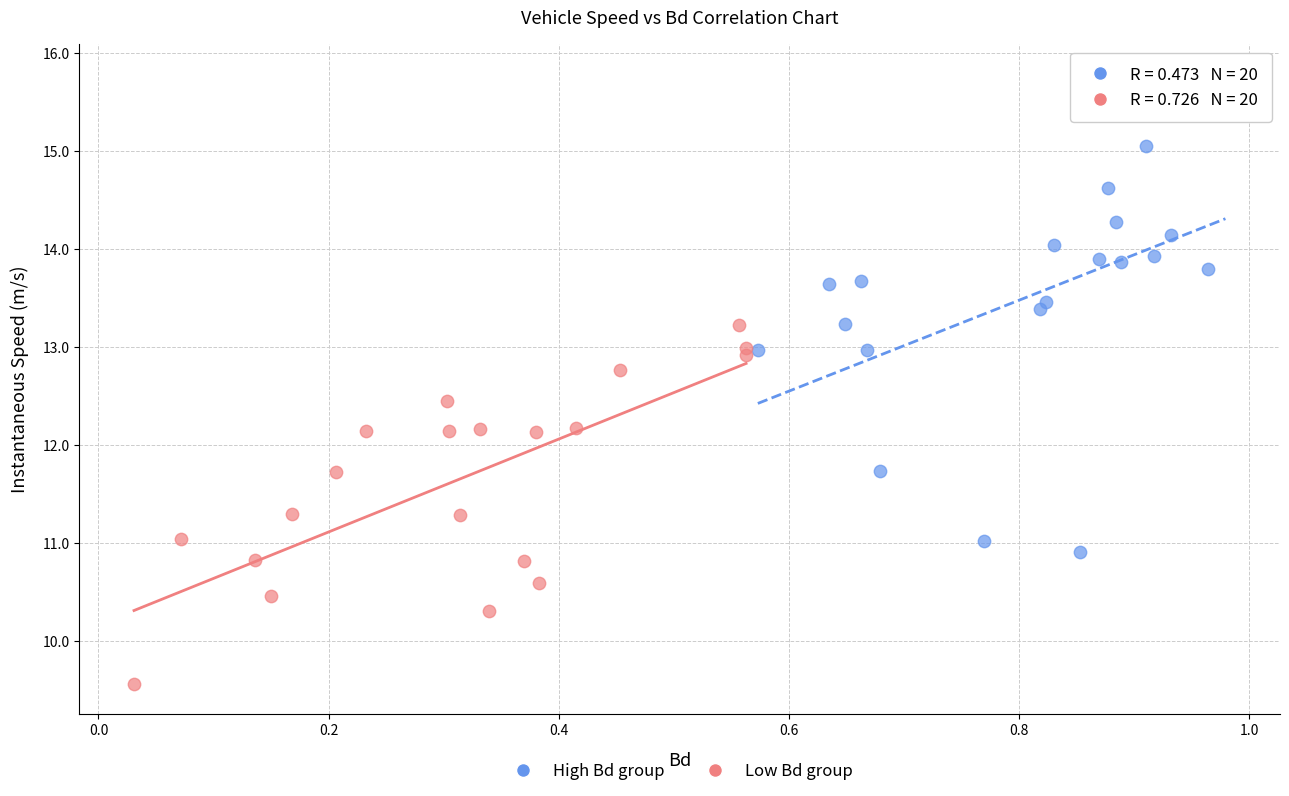

Which series reaches the maximum Y coordinate?

High Bd group